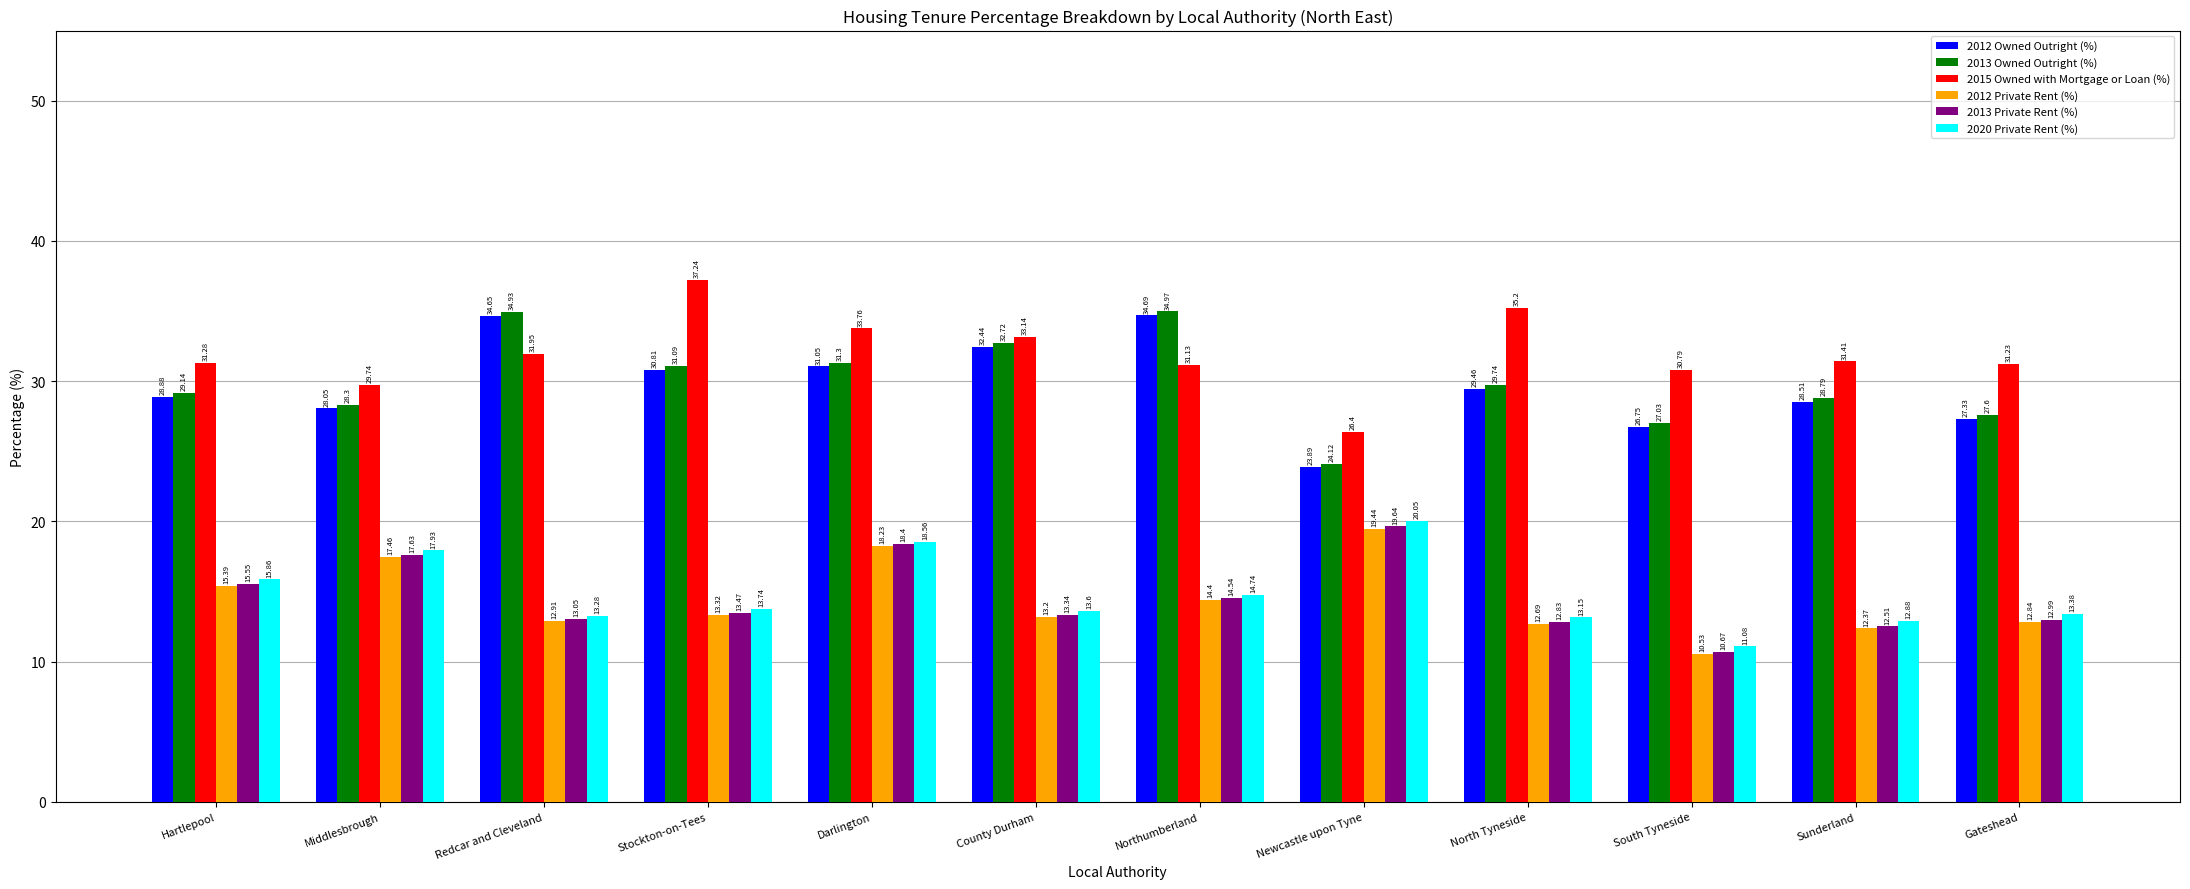

At which category is the sum across all series the highest?

Darlington